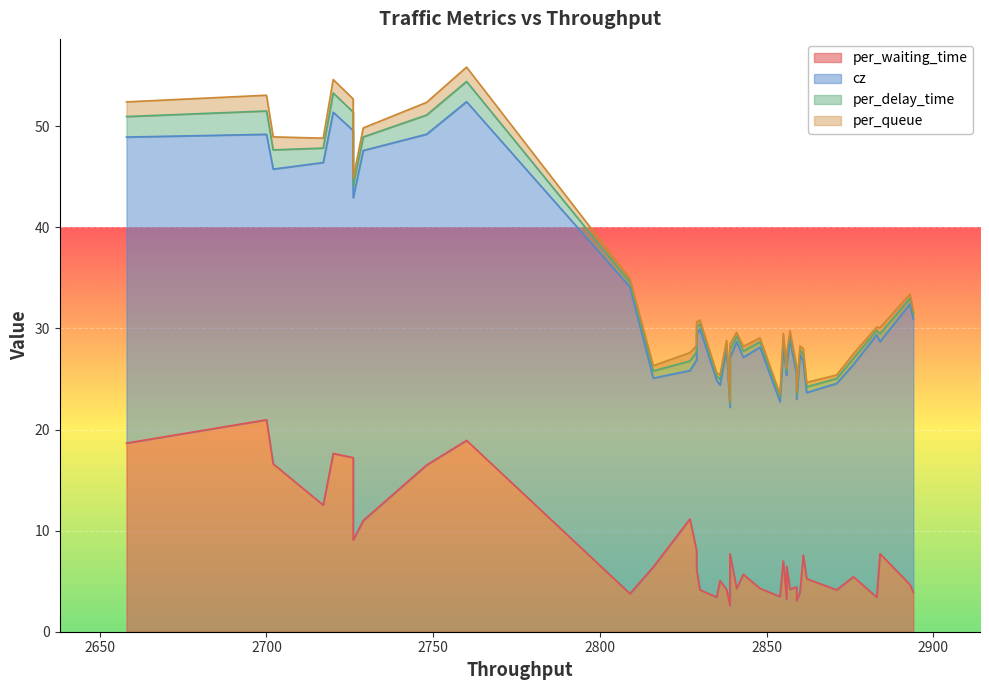

What is the difference between the maximum and minimum values in the cz series?

21.9